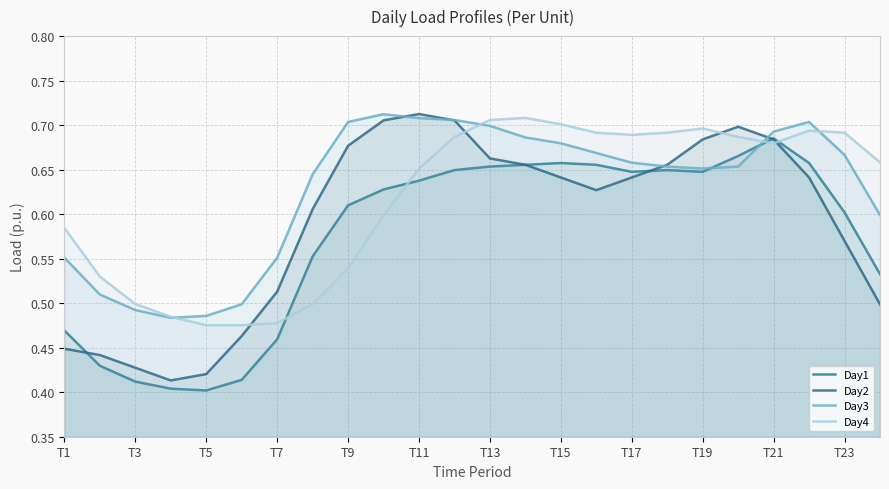

What is the sum of all Day4 values?

14.8